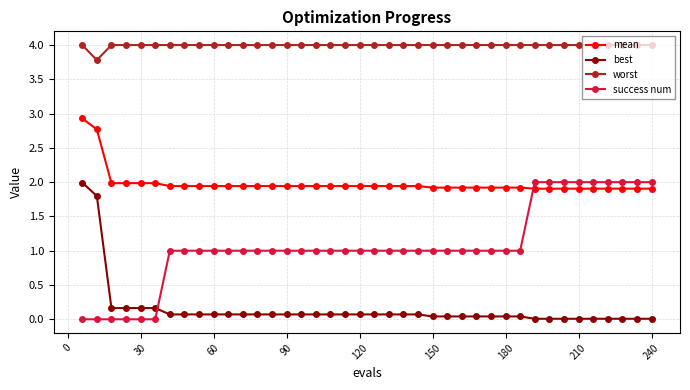

How many lines are shown in the chart?

4